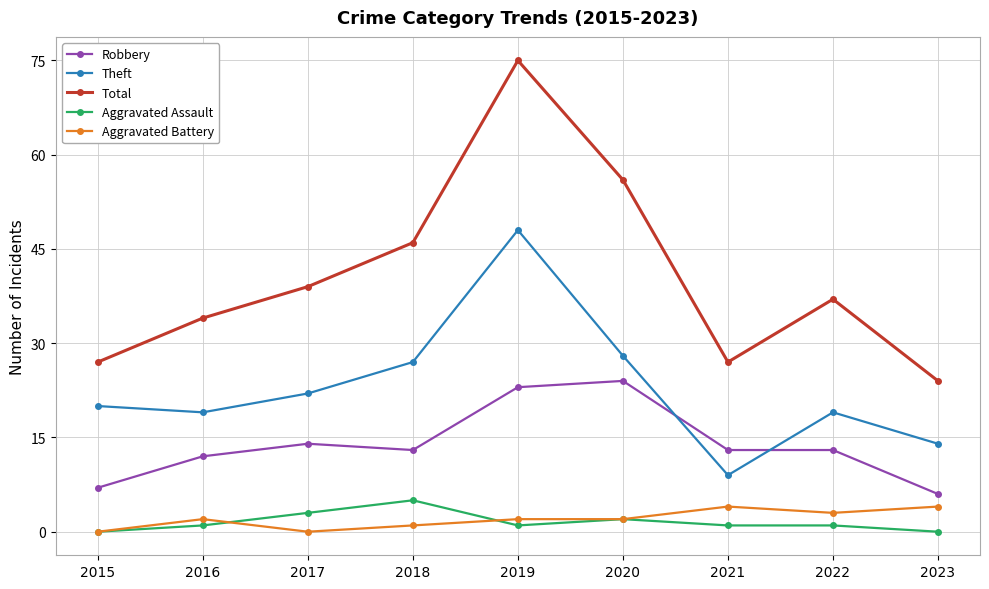

How many data points does each series have?

9